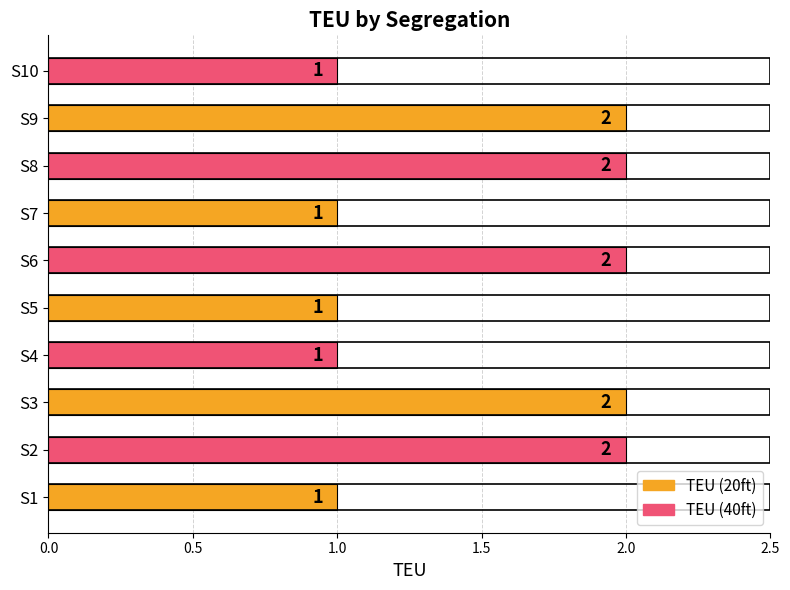

Are the bars horizontal?

Yes